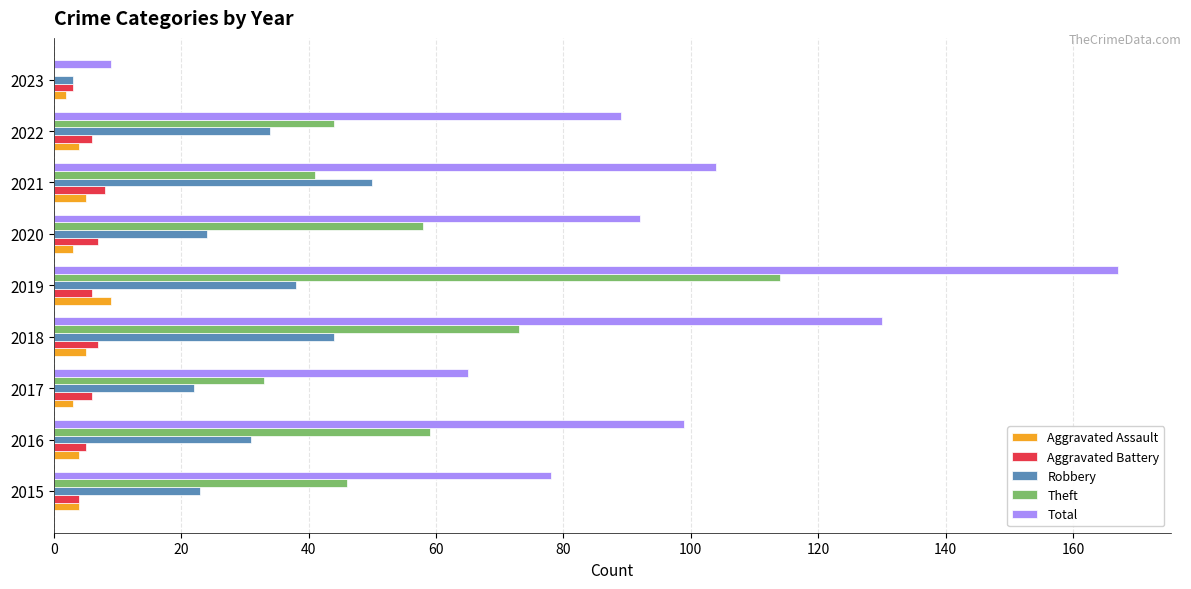

What is the maximum value shown in the chart?

167